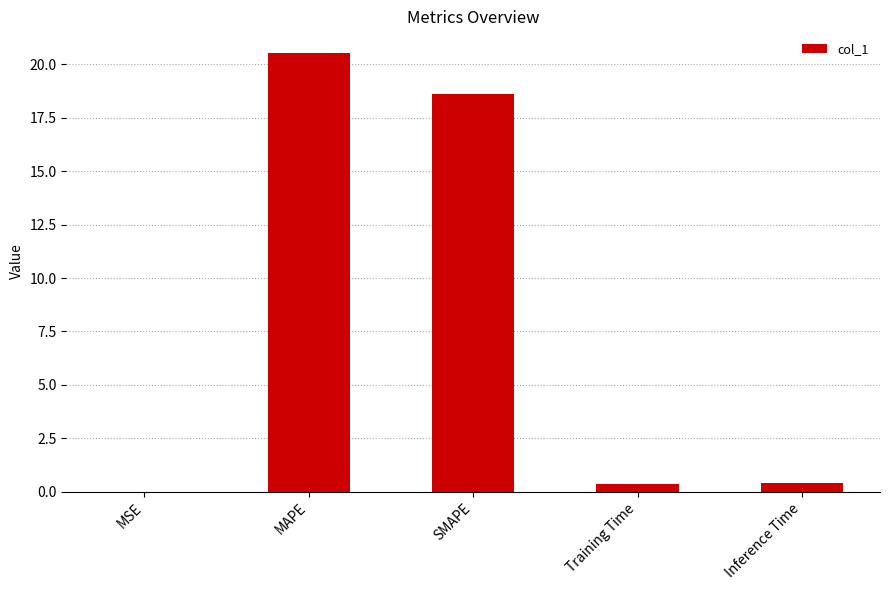

Where is the data nearest to the value 10?

SMAPE